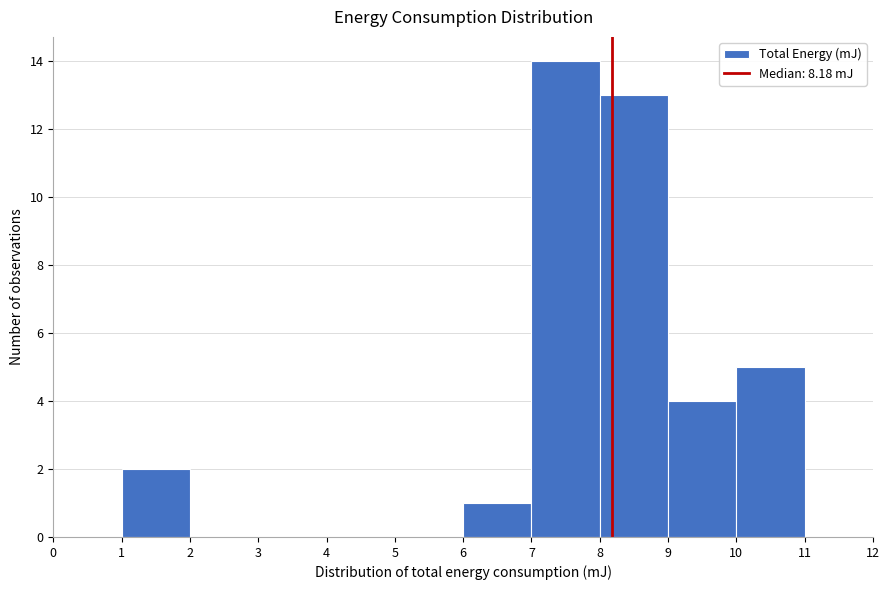

Over which range of the x-axis is the bar tallest?

7 to 8